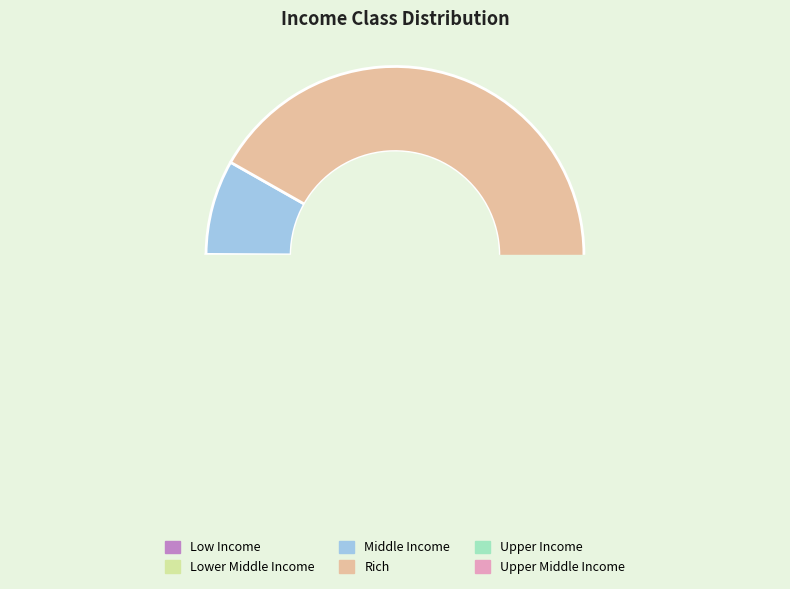

What is the change in value from Low Income to Upper Middle Income?

+6480